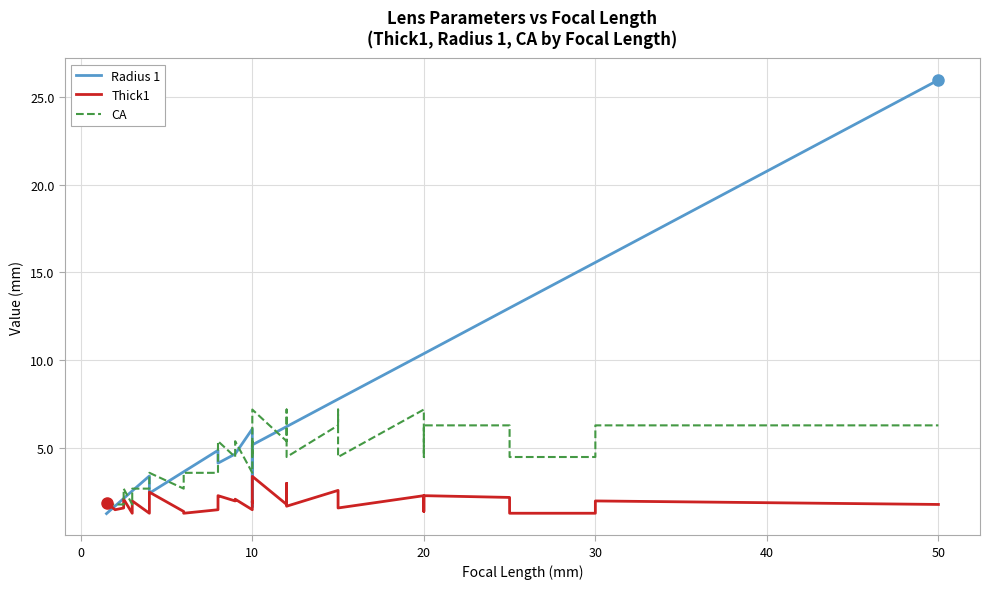

Which series has the widest spread of values?

Radius 1